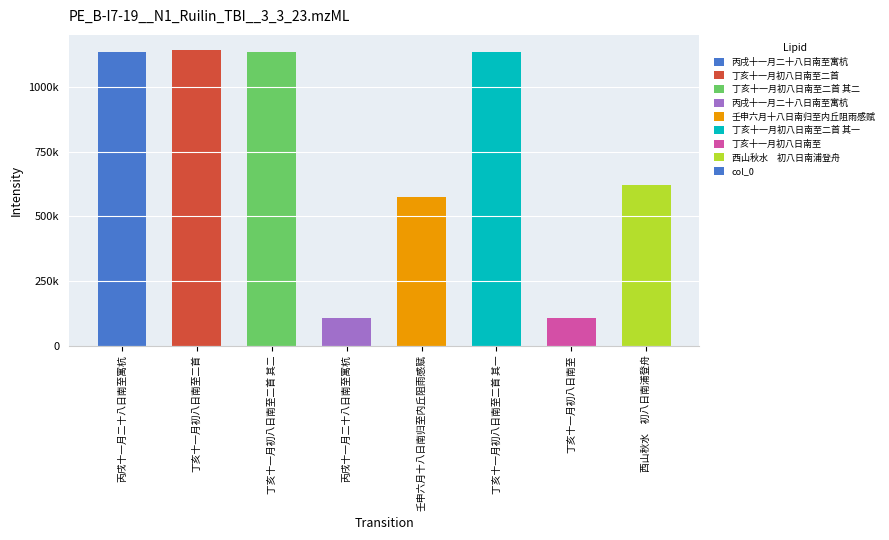

What is the sum of all values?

5957874